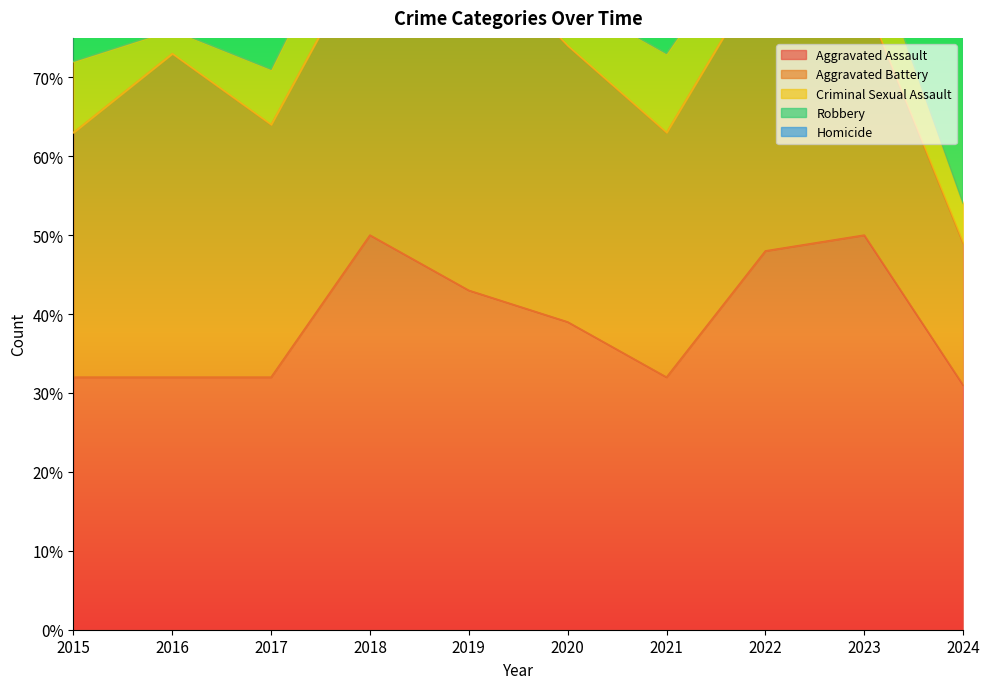

At which label does Robbery reach its minimum?

2019